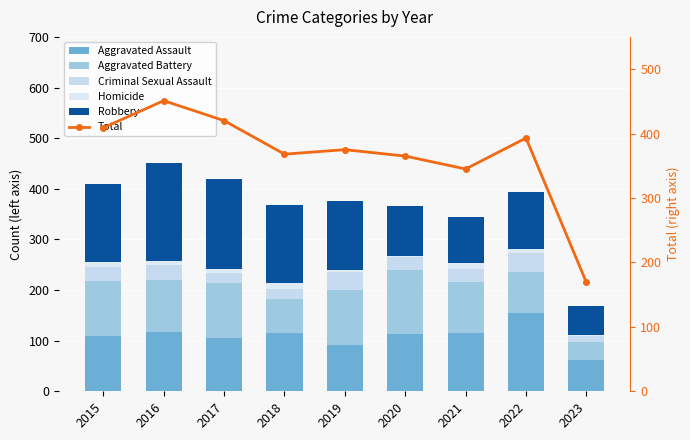

What is the sum of the Total values at 2021 and 2017?

765